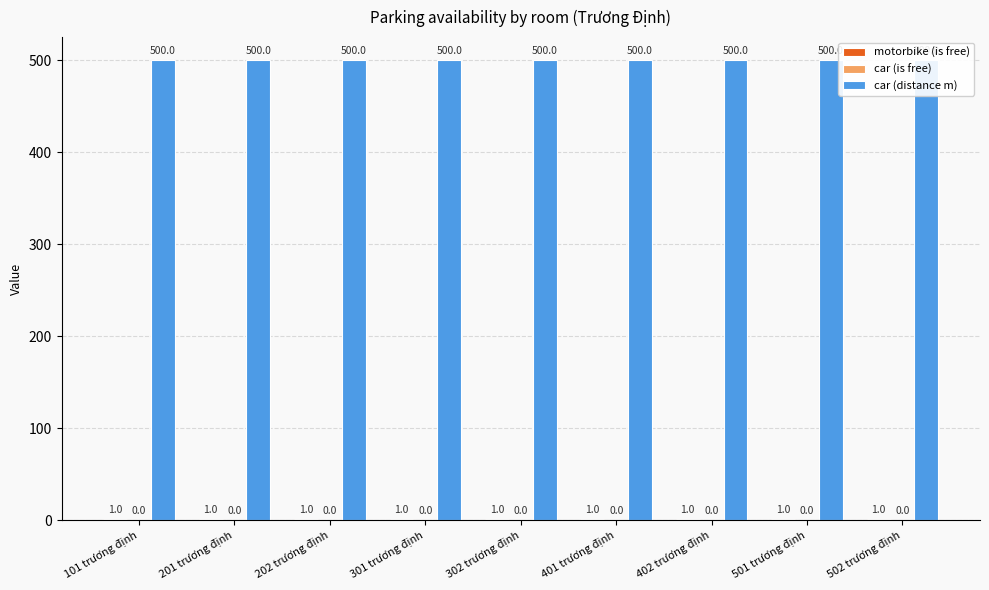

Which series has the widest spread of values?

motorbike (is free)